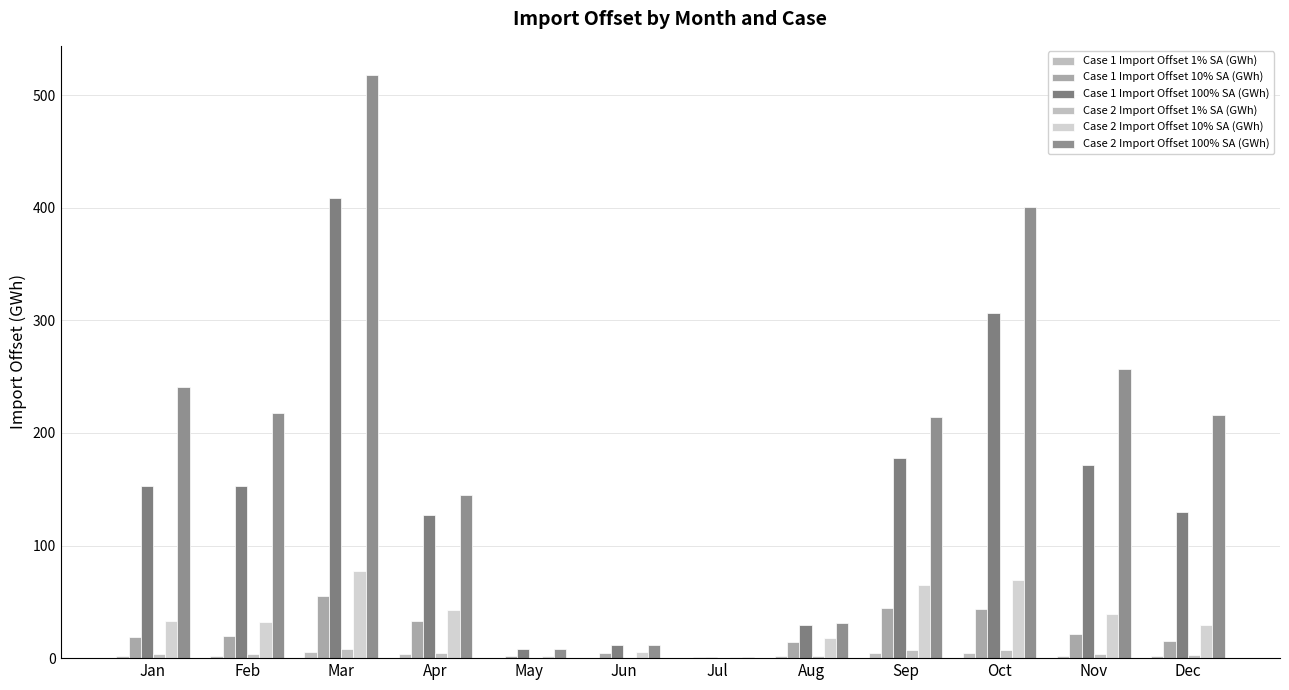

What is the value of the Case 2 Import Offset 10% SA (GWh) bar at the 3rd from the left?

77.0